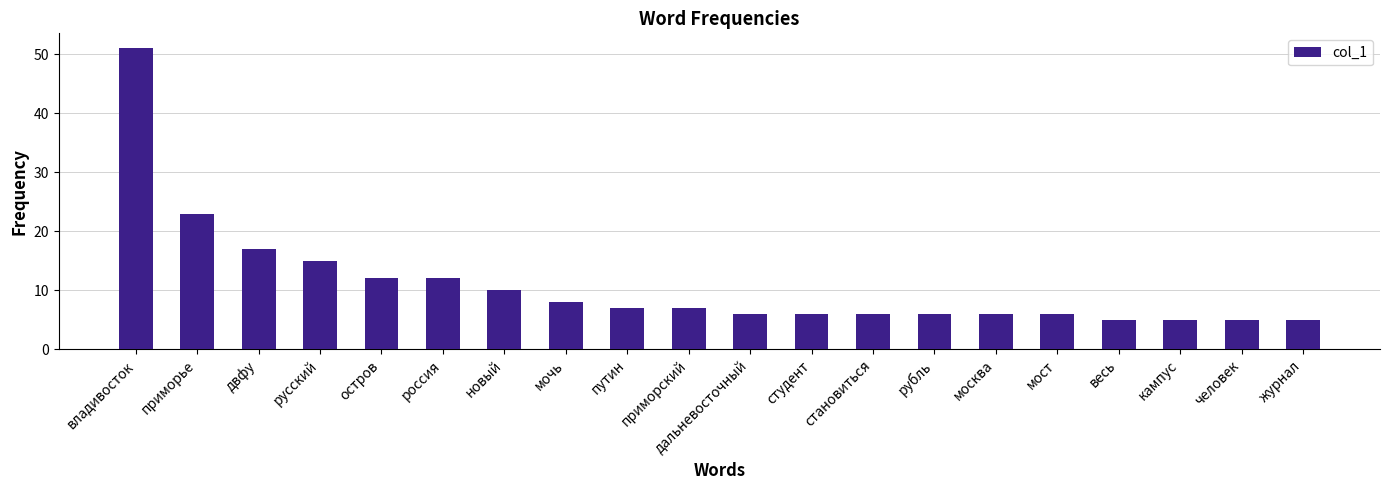

Approximately how many times larger is the value at приморье compared to весь?

4.6